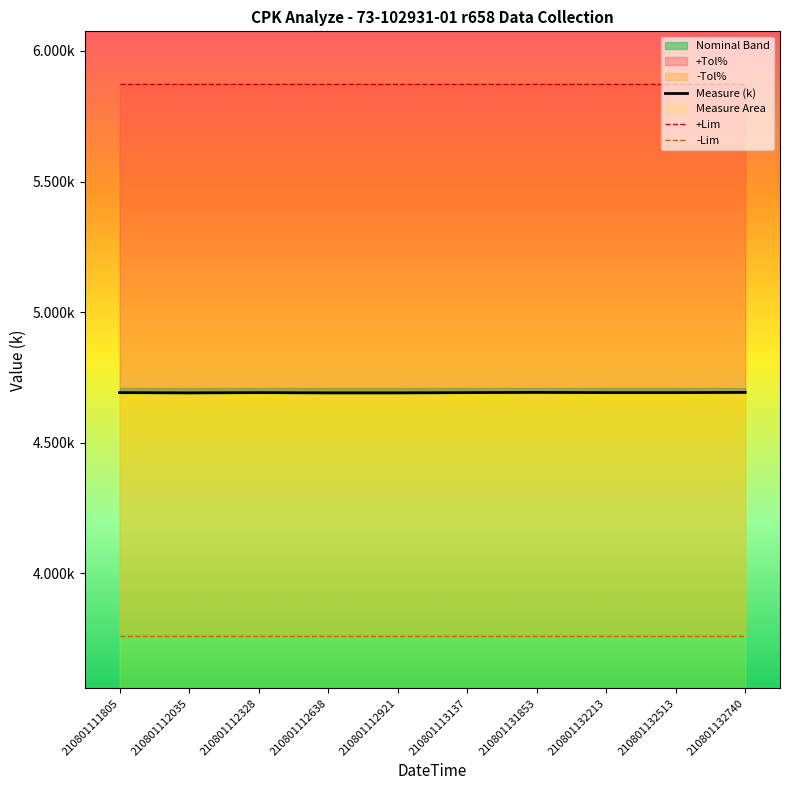

Is it true that +Lim equals 3.4 at 210801111805?

False